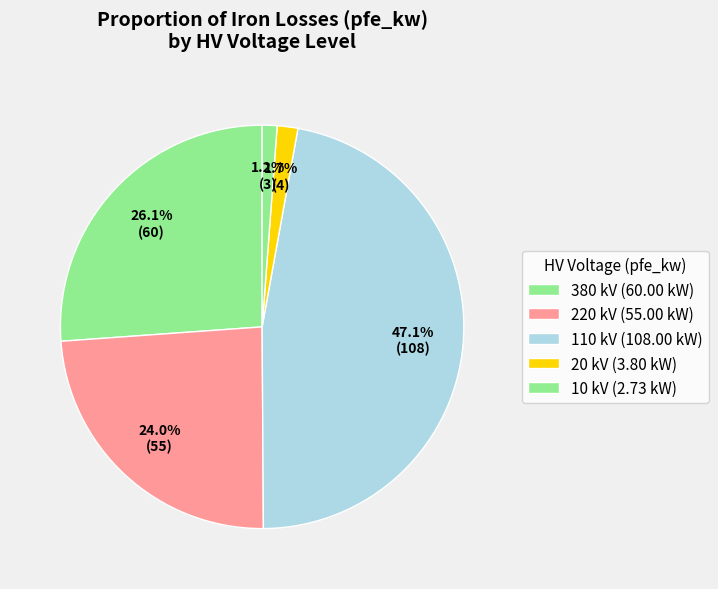

Count the number of slices in the pie.

5